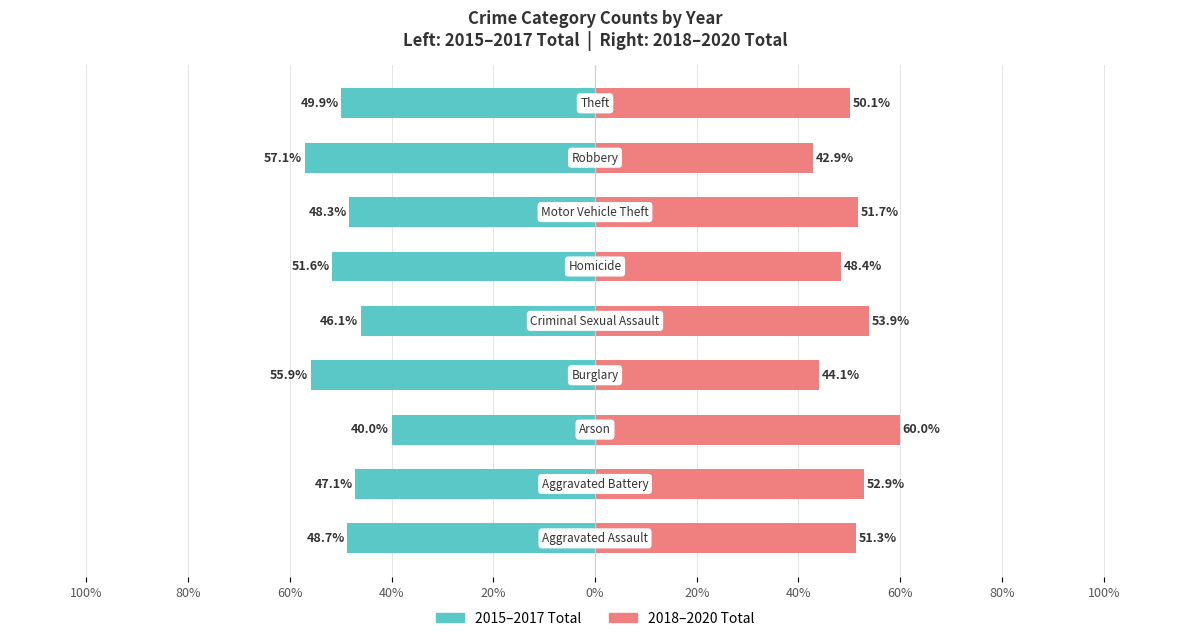

Rank the series by their maximum value, from lowest to highest.

2015-2017 Total, 2018-2020 Total